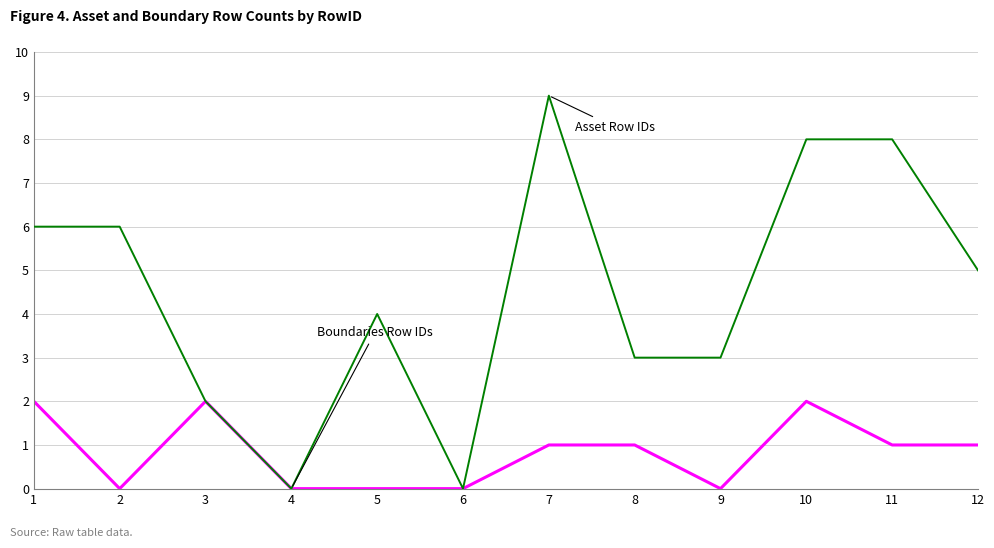

What is the spread (max minus min) of values at 10?

6